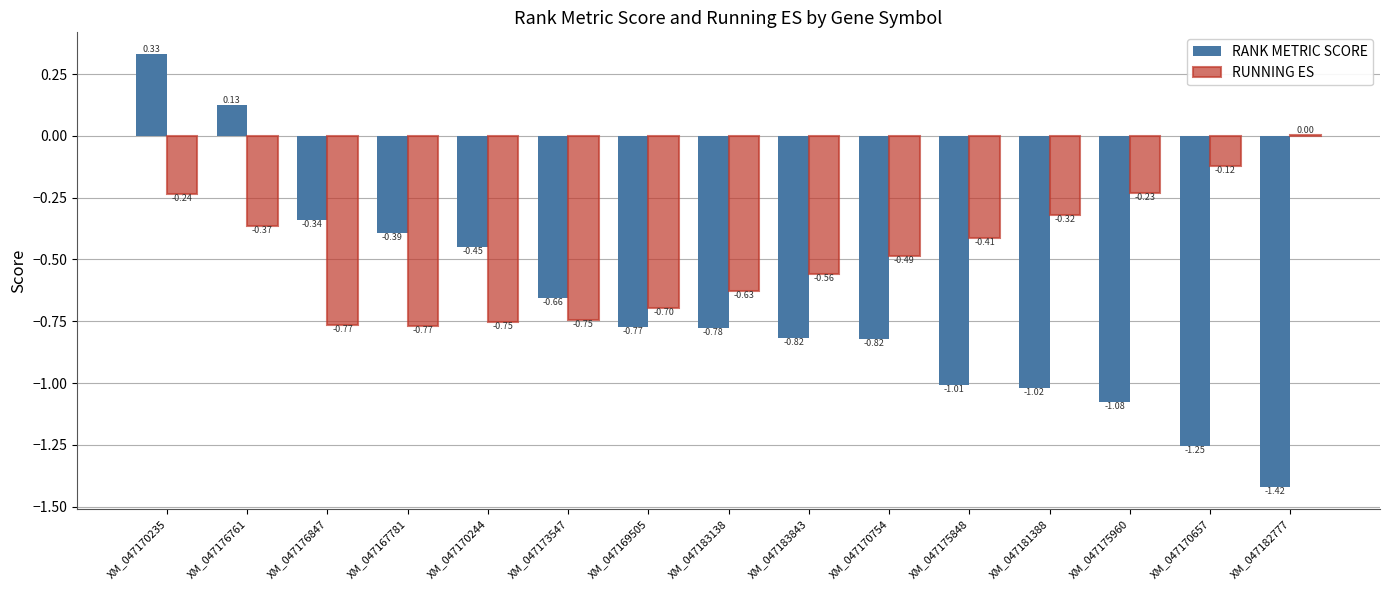

Where does the RUNNING ES series first go above 0?

XM_047182777